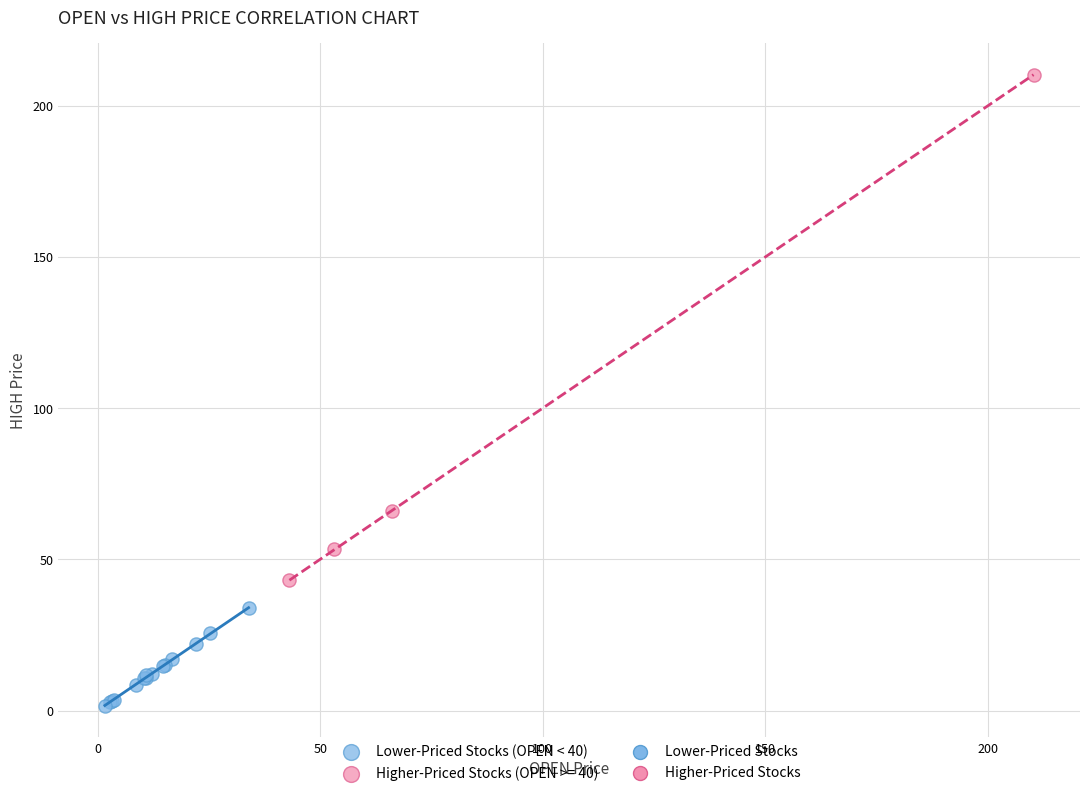

Which series reaches the maximum Y coordinate?

Higher-Priced Stocks (OPEN >= 40)